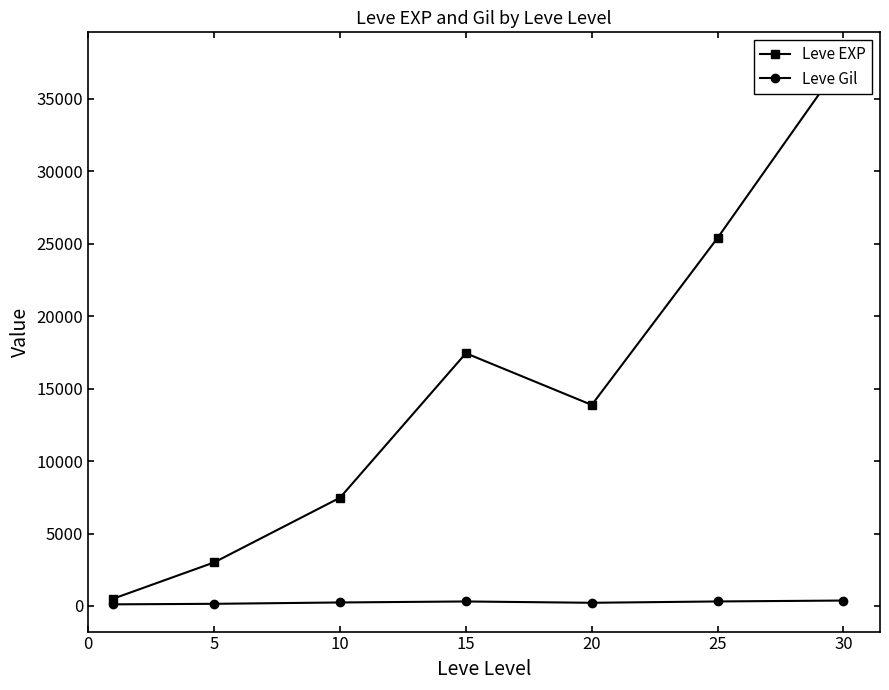

The Leve EXP series shows 25410.0 at 25. True or false?

True